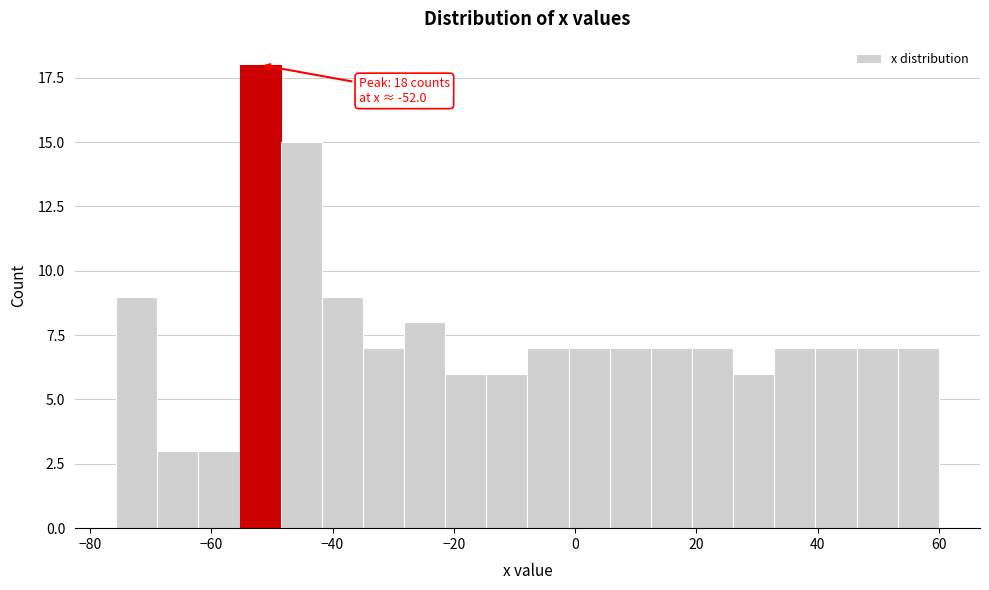

Around what value on the x-axis is the tallest bar? Give the approximate position of its centre, as read against the axis.

-52